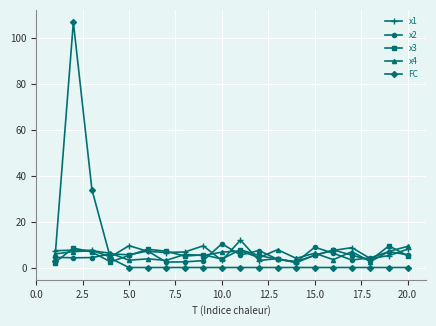

What is the value of the x1 point at the 19th from the left?

5.2